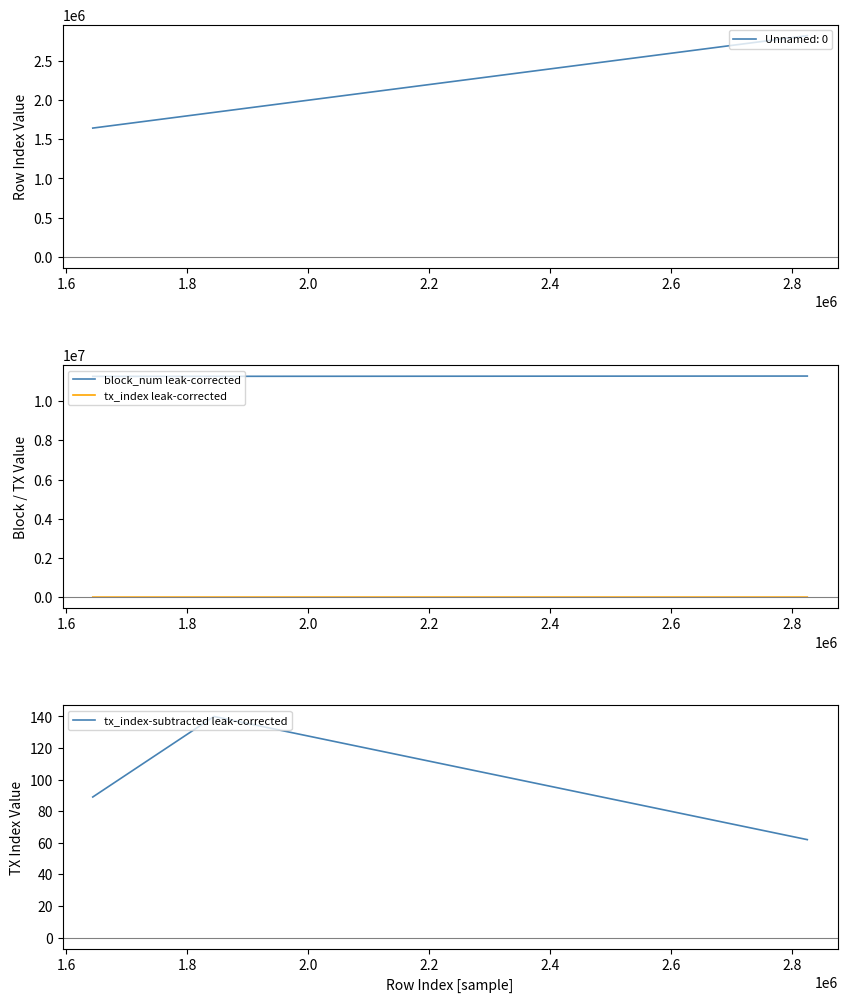

What is the minimum value for block_num leak-corrected?

11267584